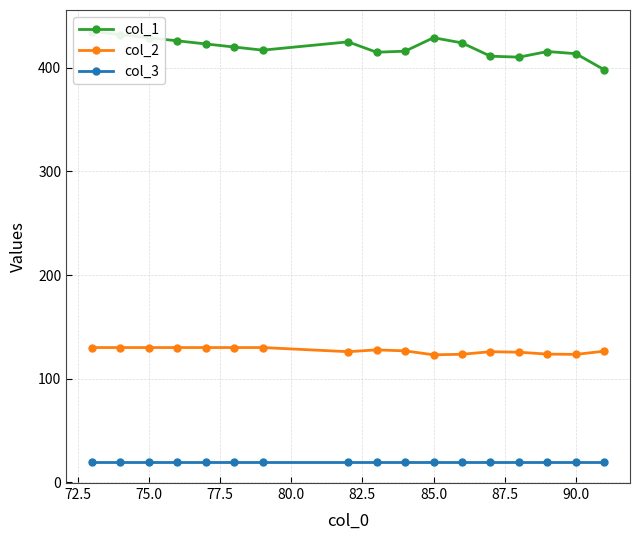

The value of col_2 at 85.0 is 123.0. True or false?

True